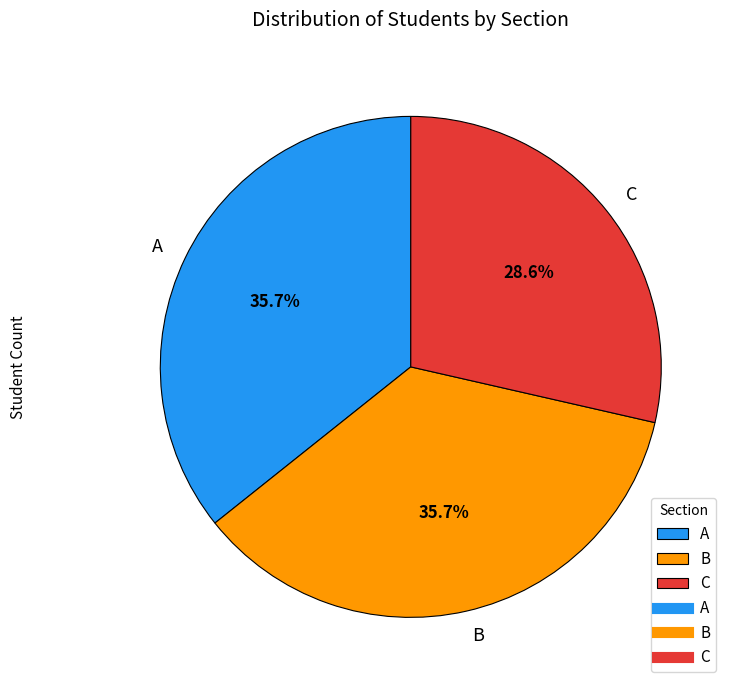

Which has a higher value, C or A?

A